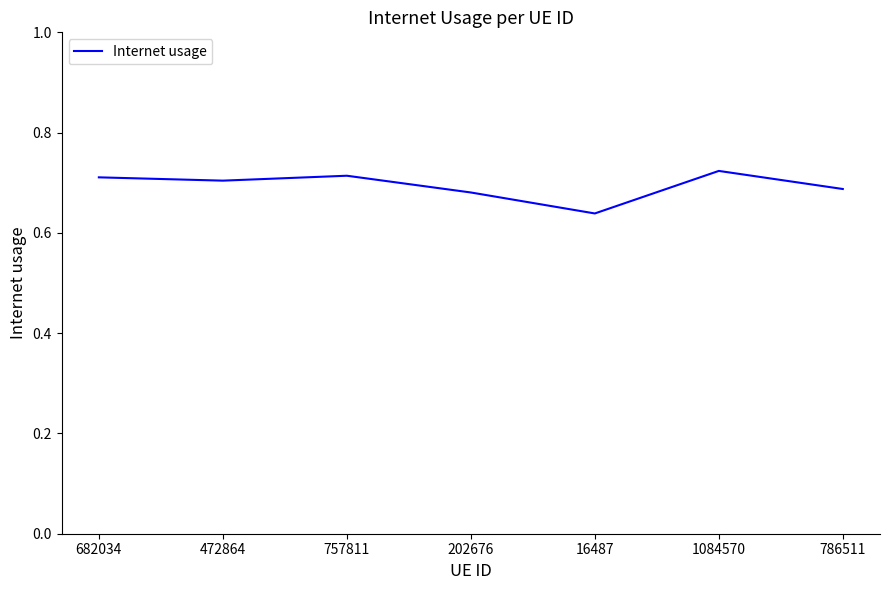

Which has a higher value, 757811 or 202676?

757811